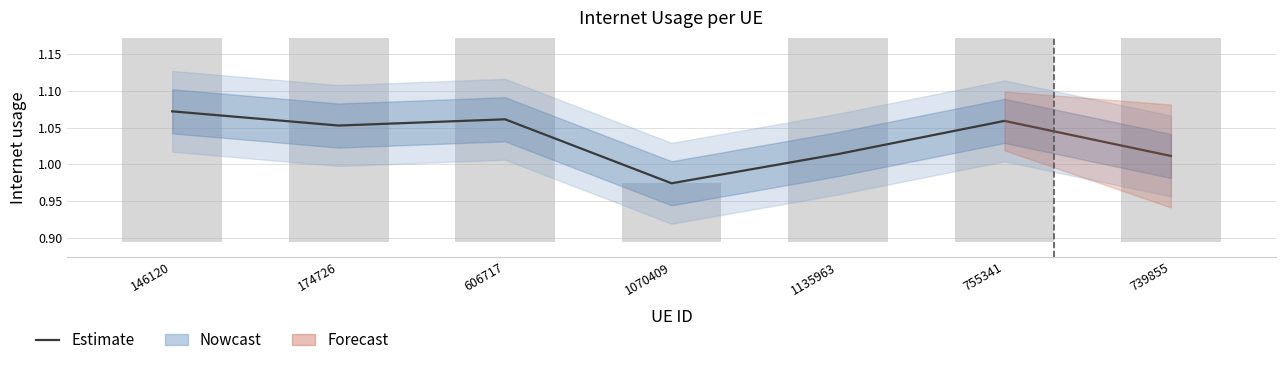

True or false: the data shows 1.0 at 739855.

True